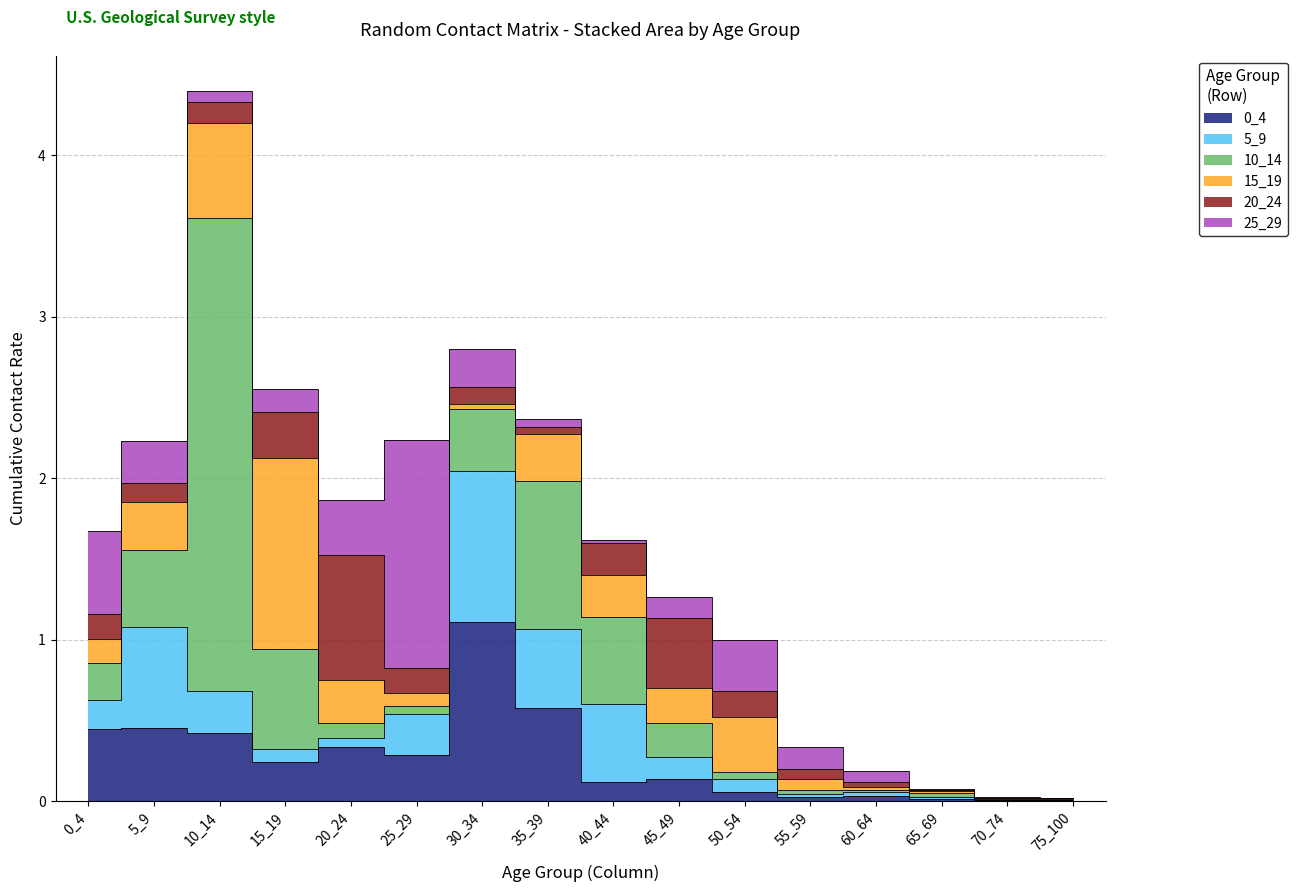

Rank the series by their maximum value, from lowest to highest.

20_24, 5_9, 0_4, 15_19, 25_29, 10_14